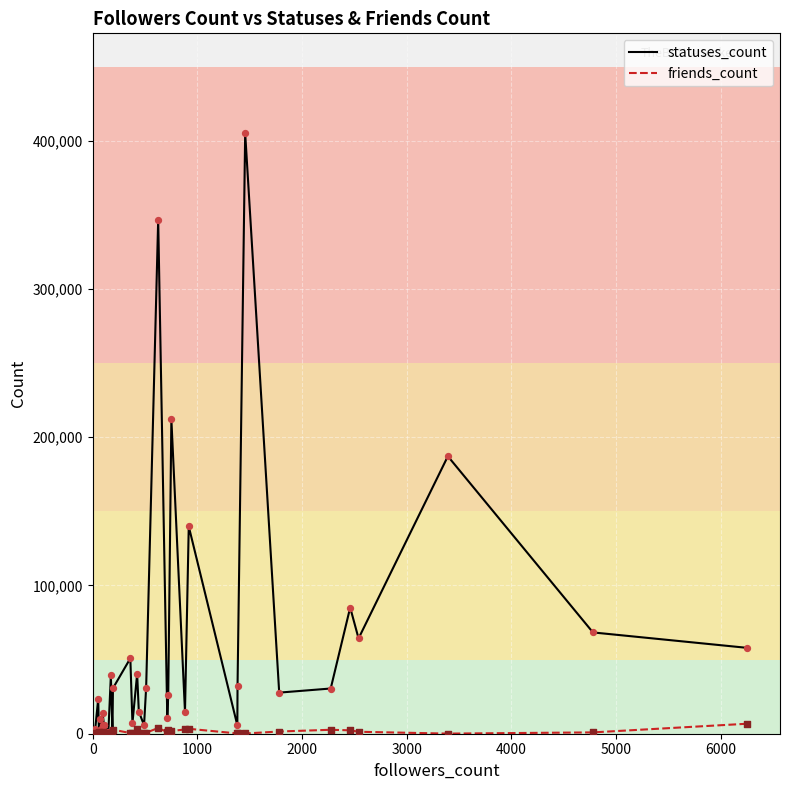

Which series has the largest total across all categories?

statuses_count